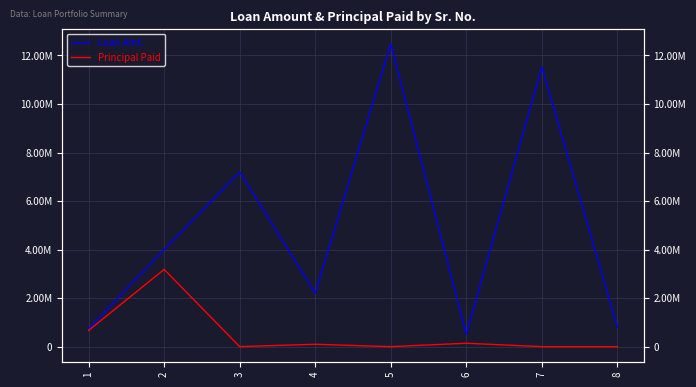

At which label does Loan Amt. first exceed 4000000?

3